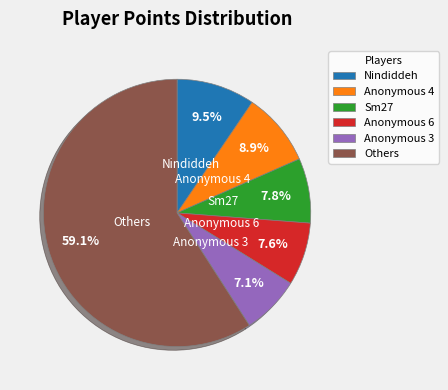

What is the ratio of the value at Anonymous 4 to the value at Anonymous 3?

1.3